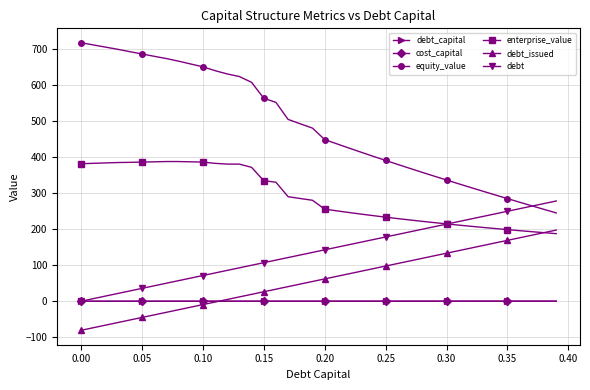

Does the chart have visible grid lines?

Yes